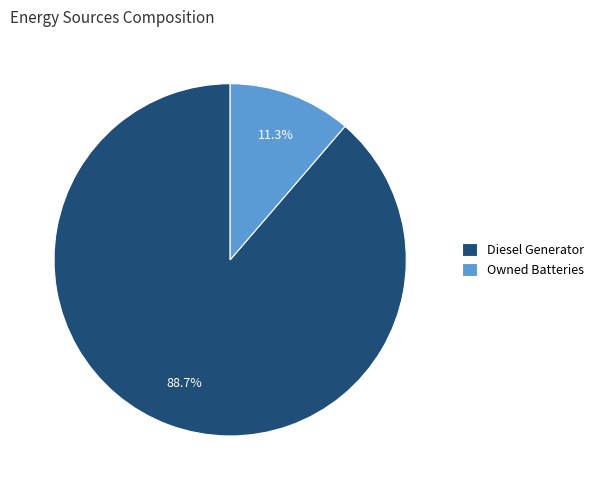

What is the largest slice in the pie chart?

Diesel Generator